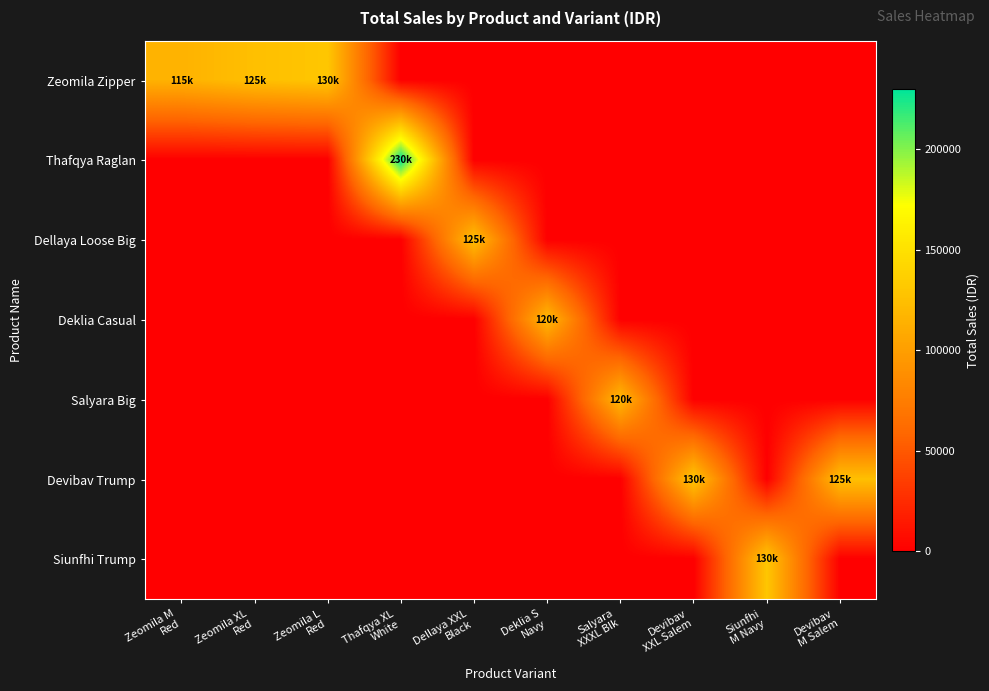

Which series has the largest total across all categories?

Zeomila Zipper